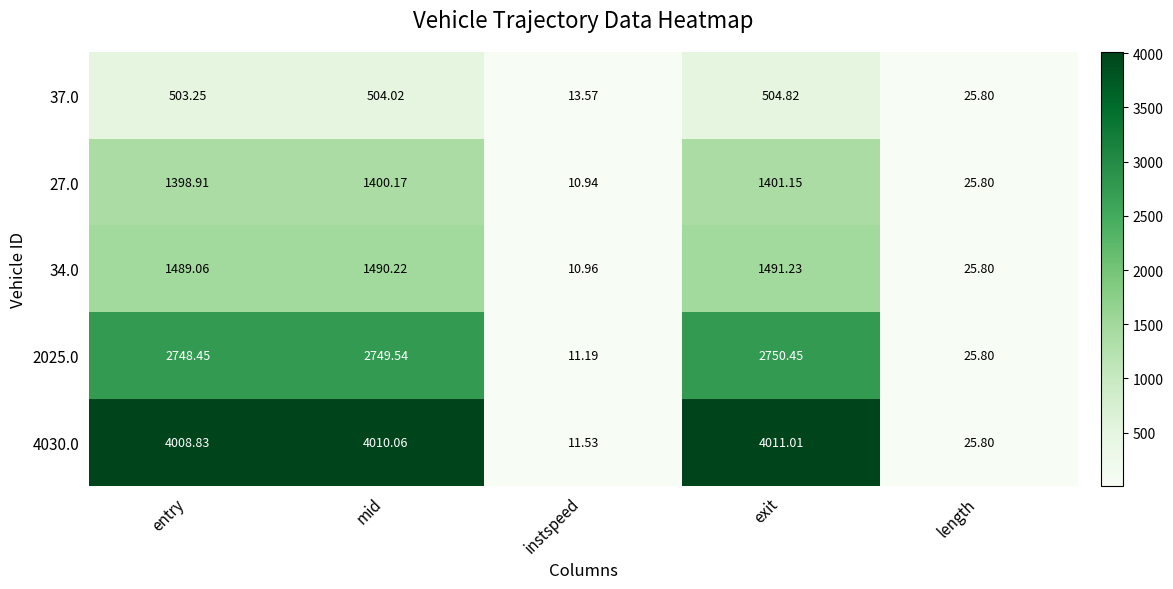

At which category is the sum across all series the highest?

exit